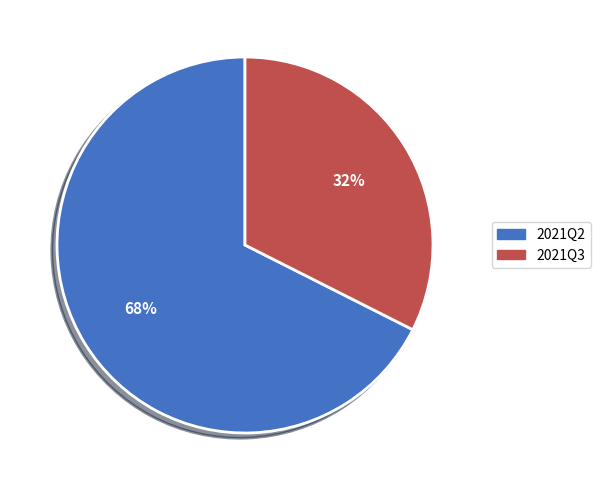

To the nearest percent, what portion does 2021Q2 represent?

68%